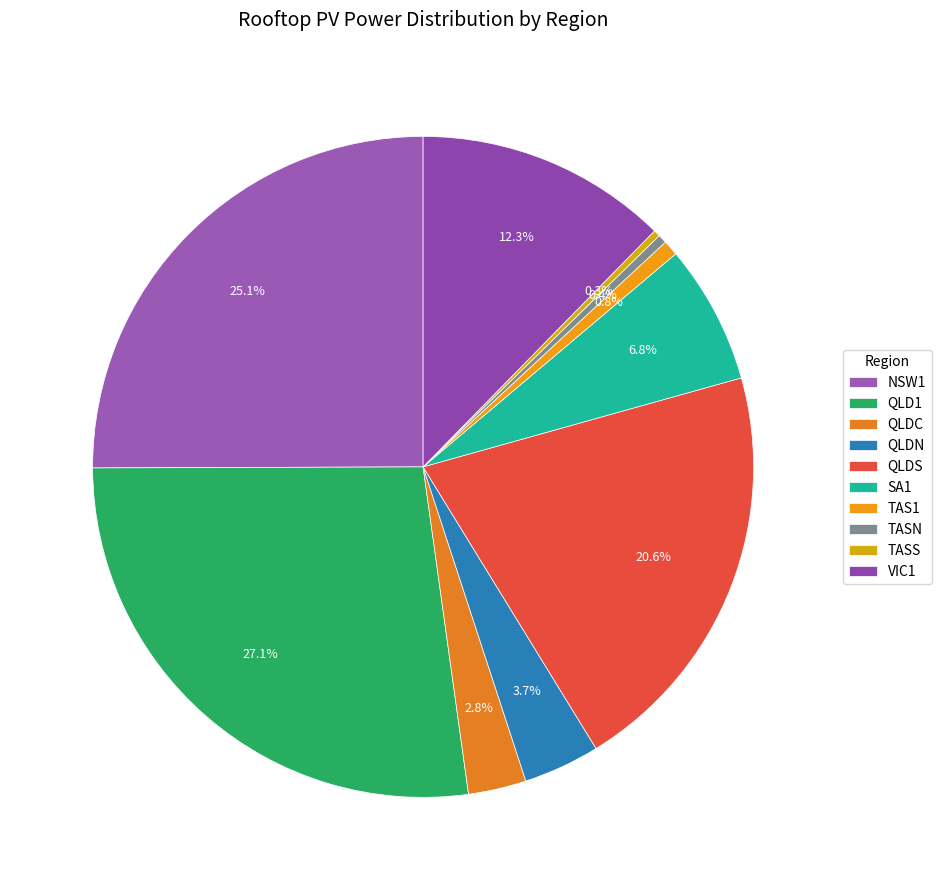

What is the smallest slice in the pie chart?

TASS